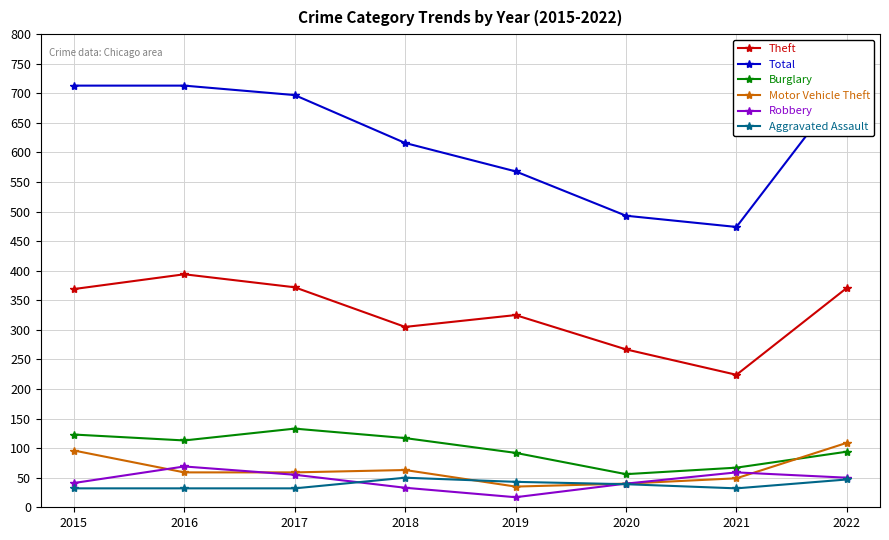

Which label corresponds to the smallest value in the chart?

2019